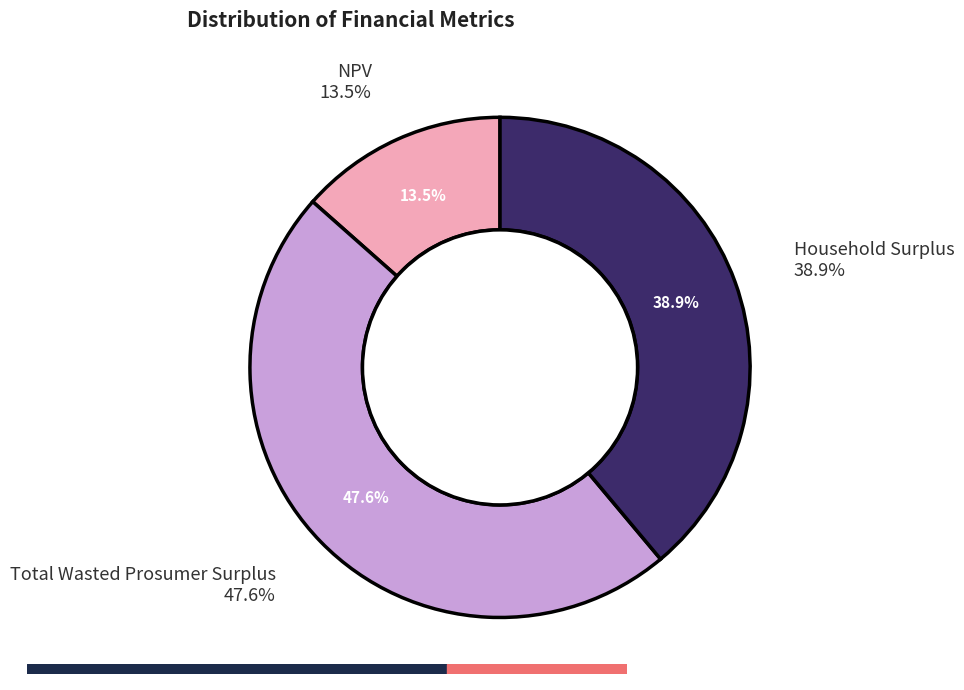

To the nearest percent, what percentage of the pie is NPV?

13%